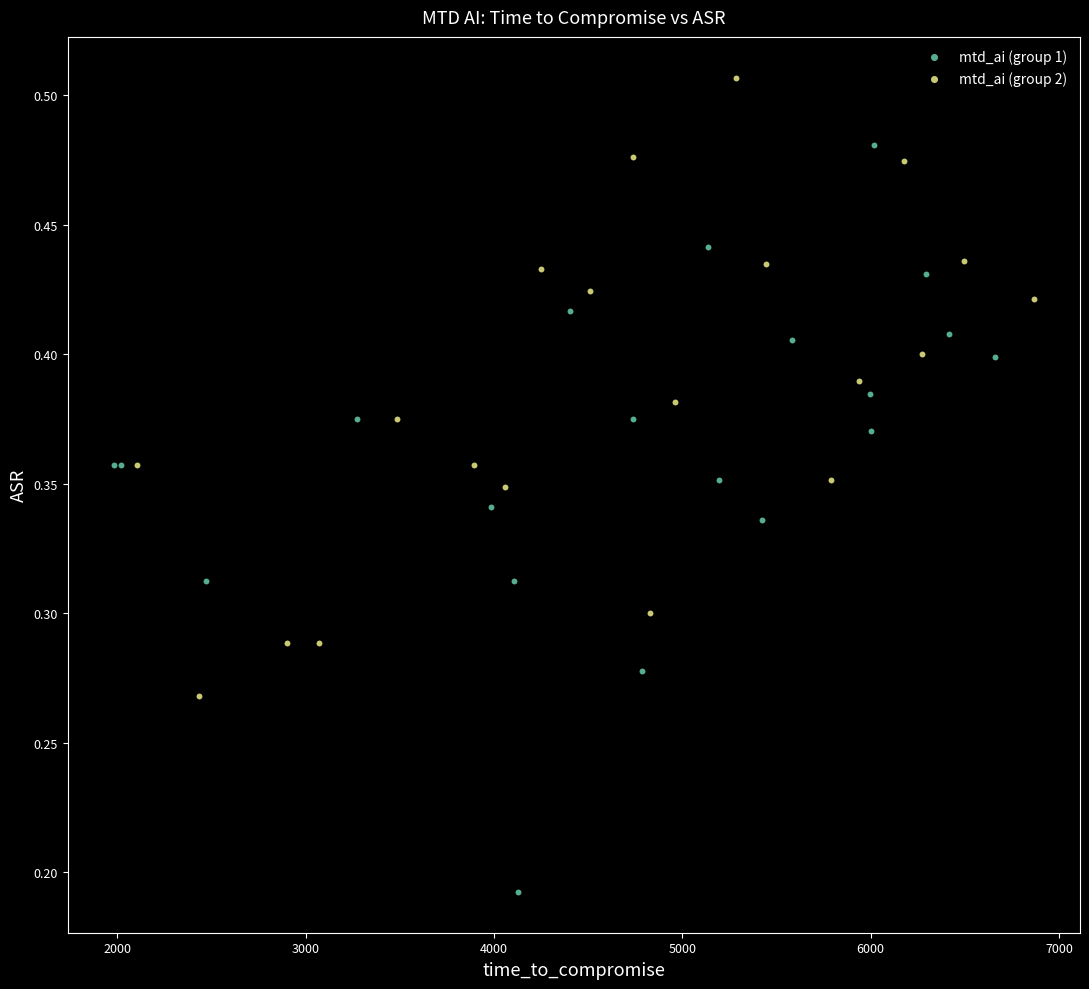

Which series reaches the maximum Y coordinate?

mtd_ai (group 2)